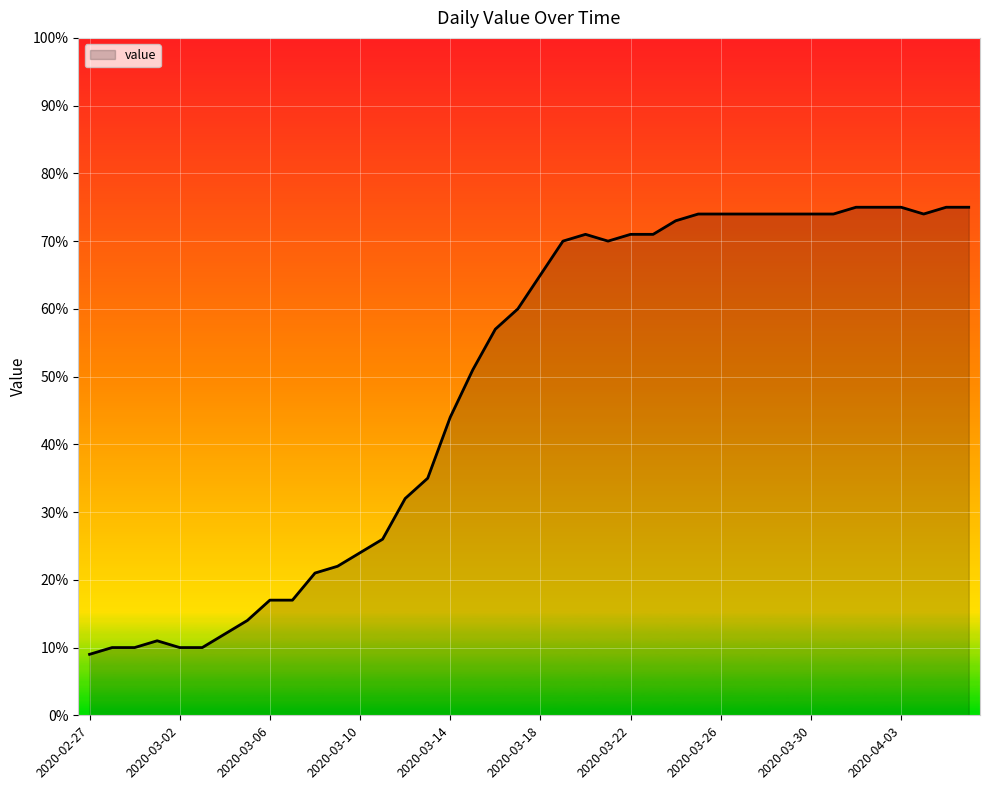

What is the minimum value shown in the chart?

9